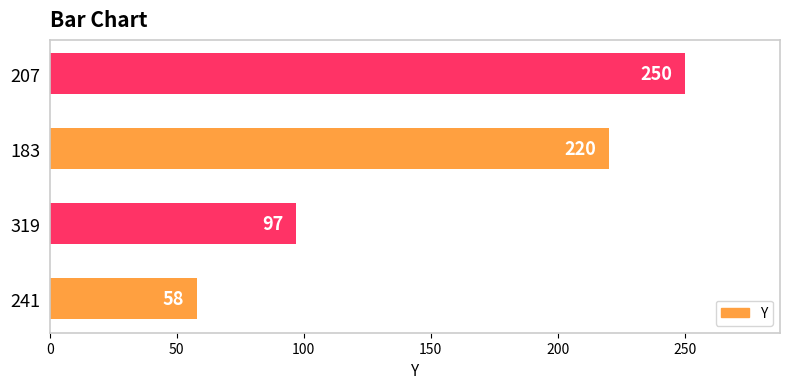

List the labels in order of value, smallest first.

241, 319, 183, 207